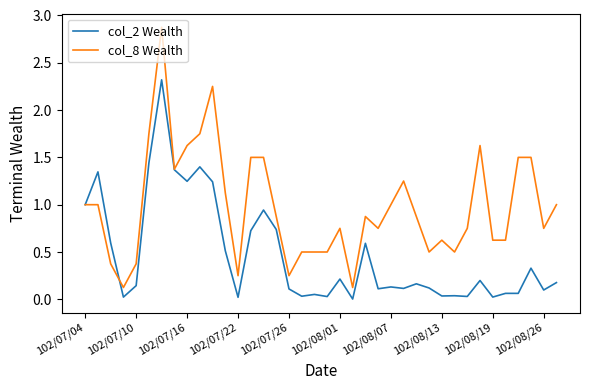

Which series has the largest range (max minus min)?

col_8 Wealth